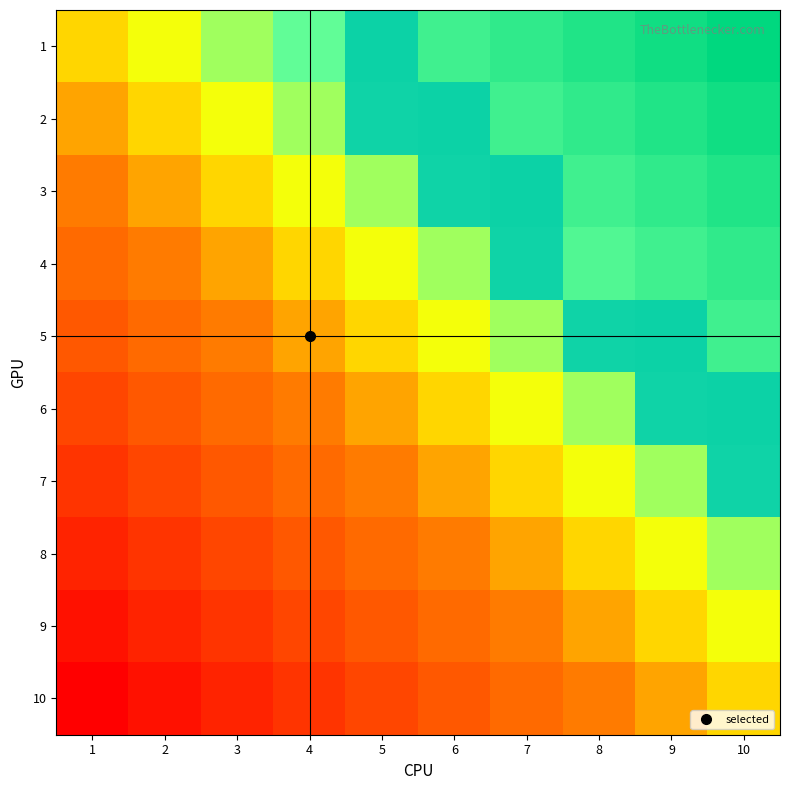

What is the total value across all series at 6?

2